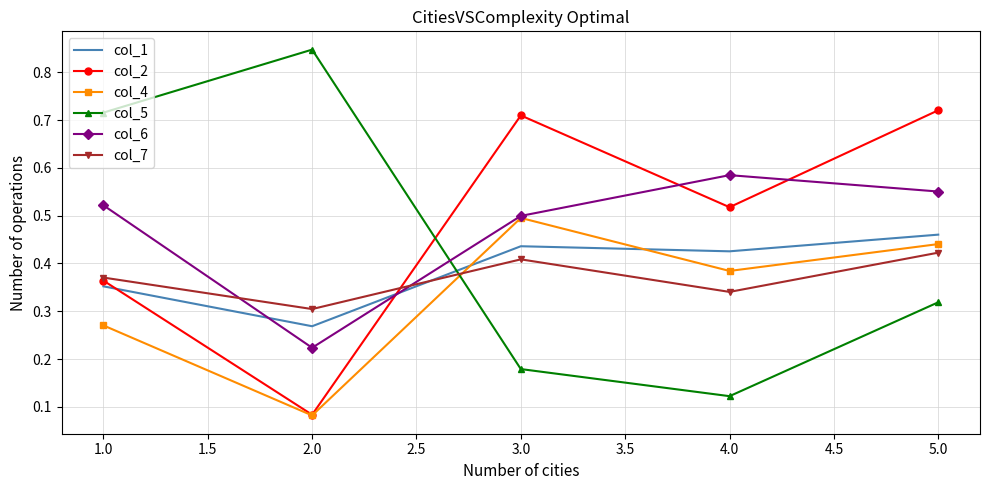

True or false: col_6 has a value of 0.9 at 2.0.

False